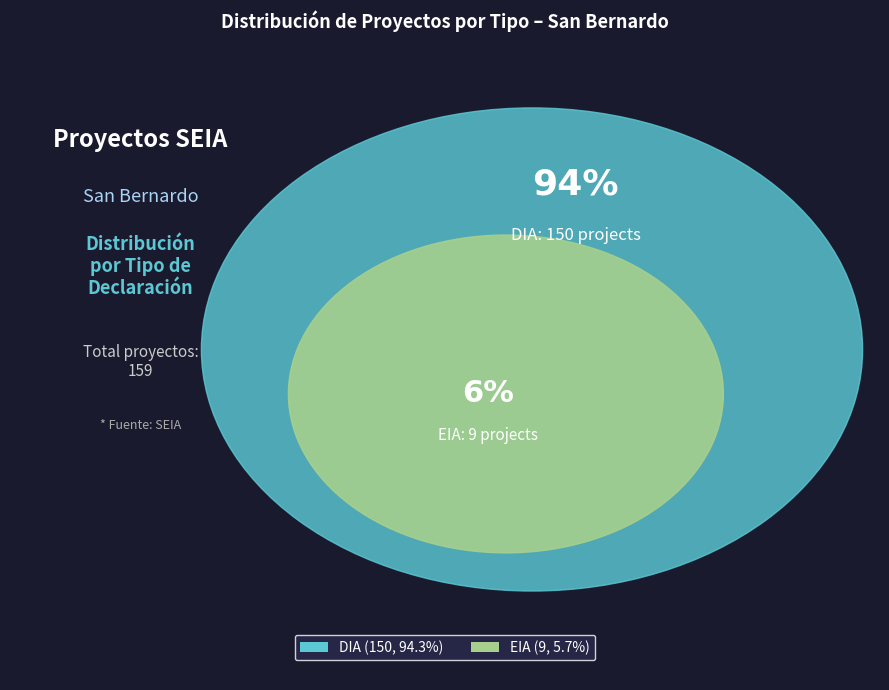

Does any single category account for the majority?

Yes